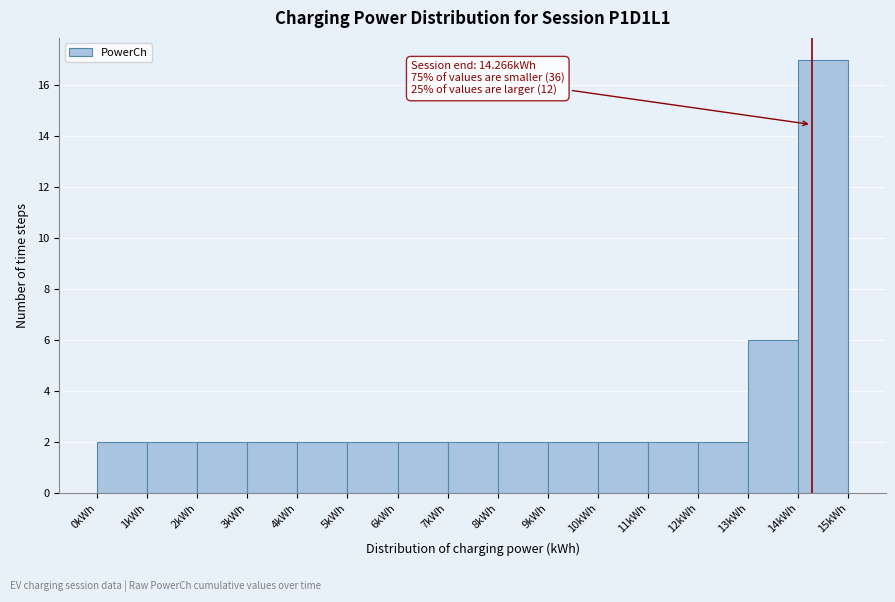

Which range on the x-axis has the tallest bar?

14 to 15